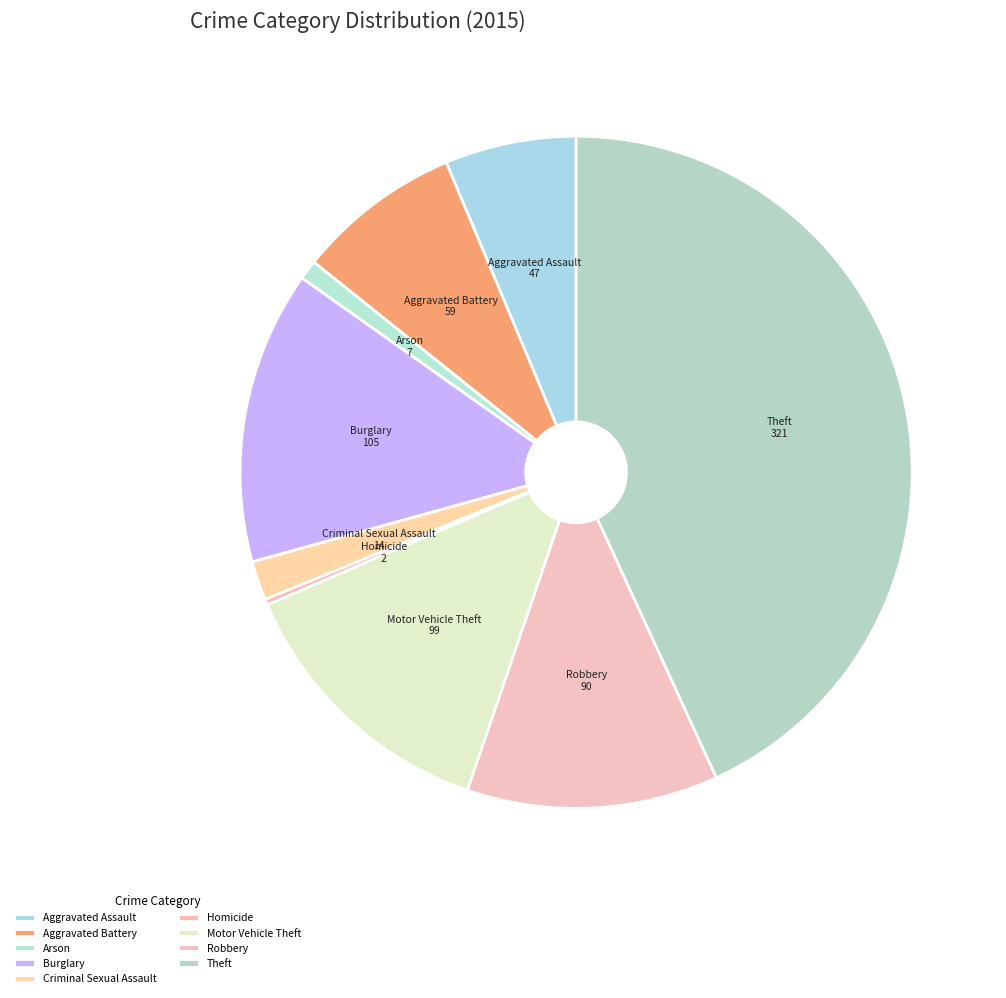

Which has a higher value, Theft or Aggravated Assault?

Theft